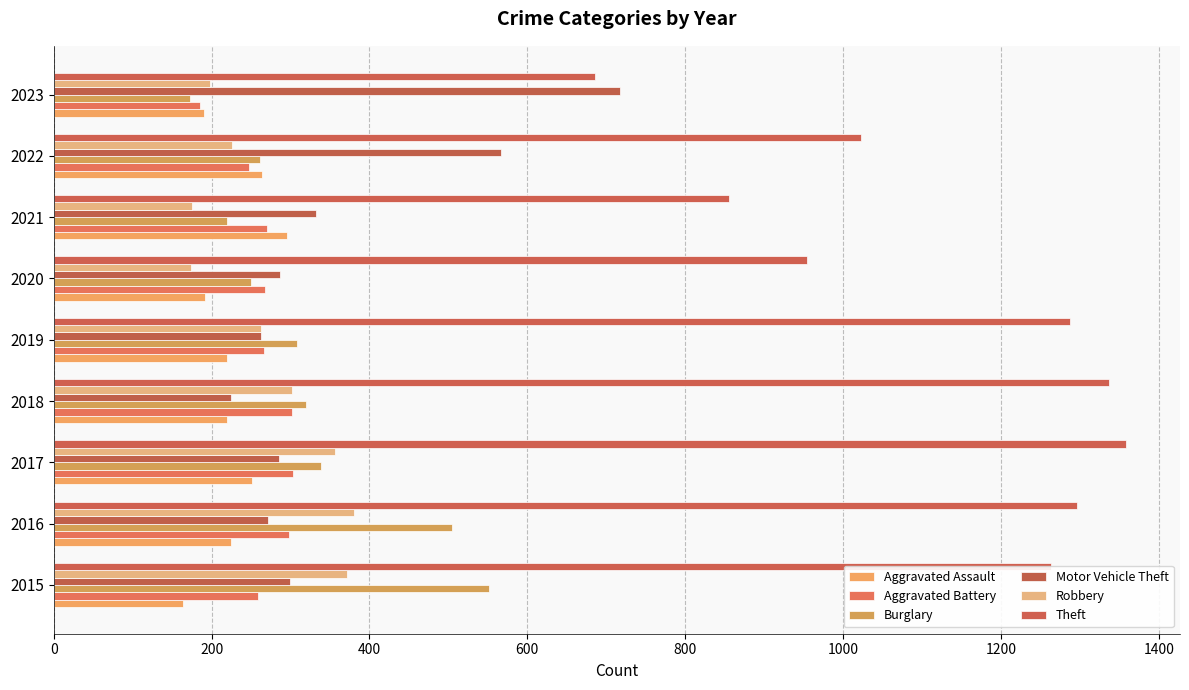

Count the number of categories in the chart.

9